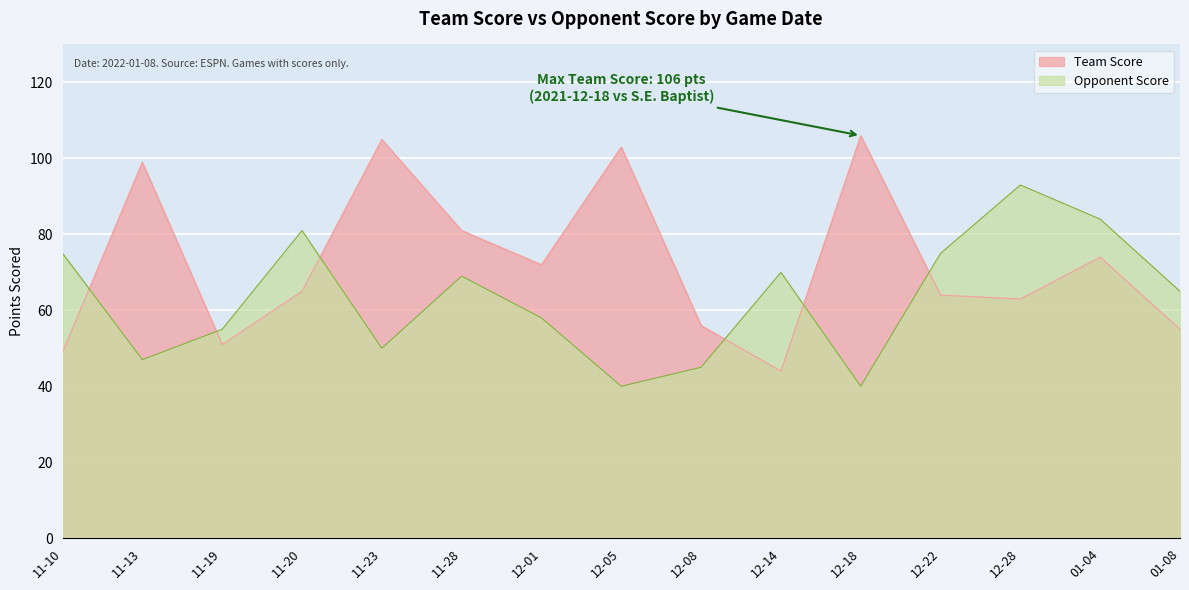

At 01-08, list the series in order from smallest to largest.

Team Score, Opponent Score